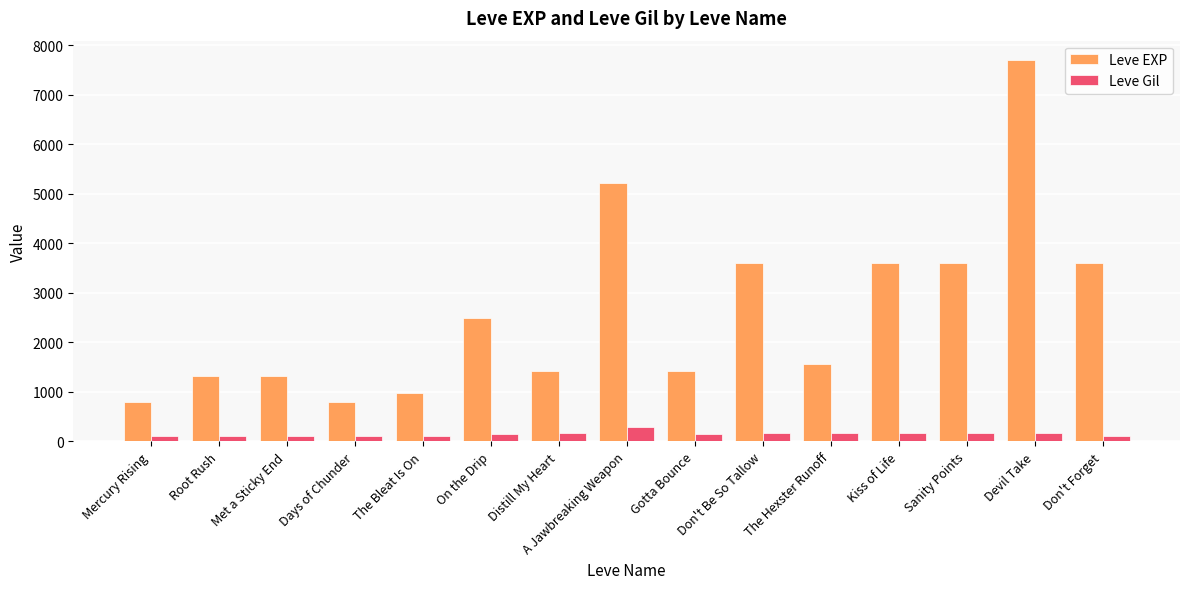

Is the value of Leve Gil at Kiss of Life greater than the value of Leve EXP at Mercury Rising?

No